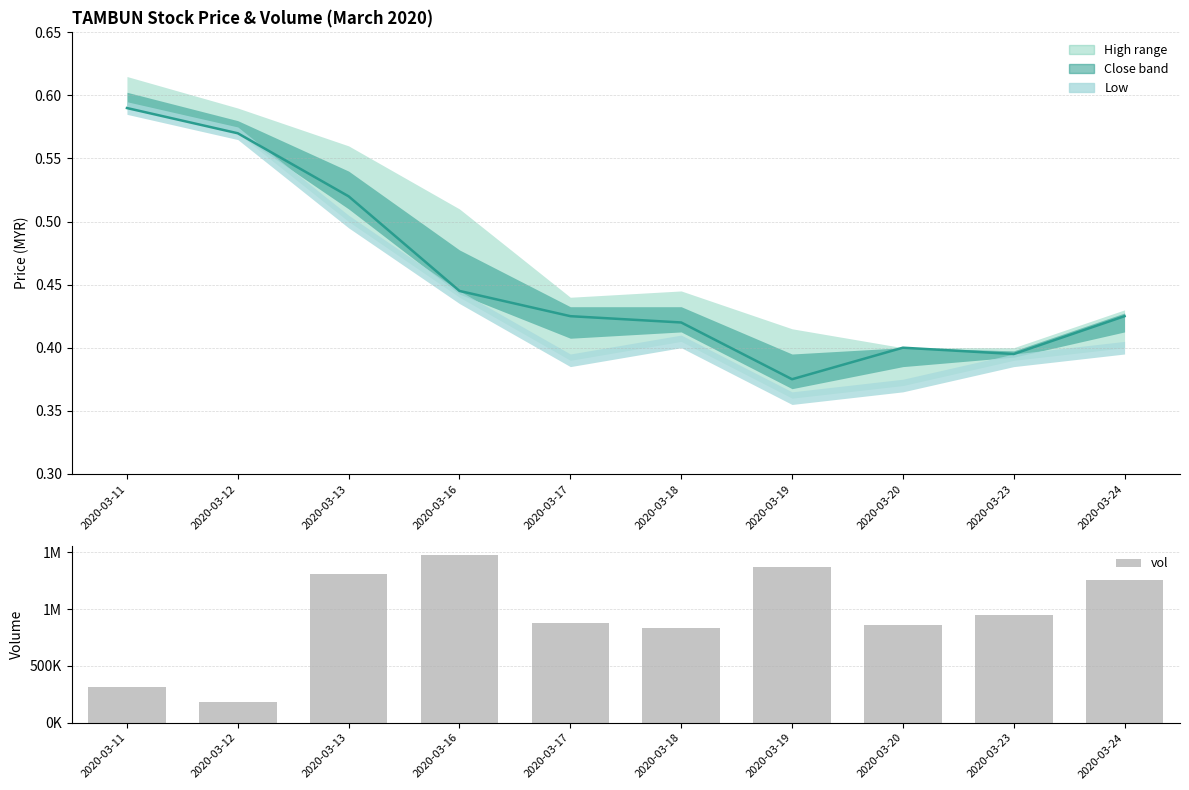

What is the difference between the values at 2020-03-12 and 2020-03-11?

133400